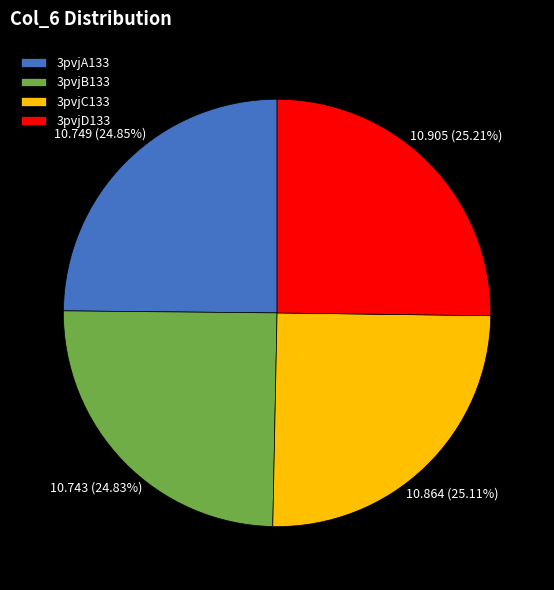

The 3pvjB133 slice represents 31% of the pie. True or false?

False